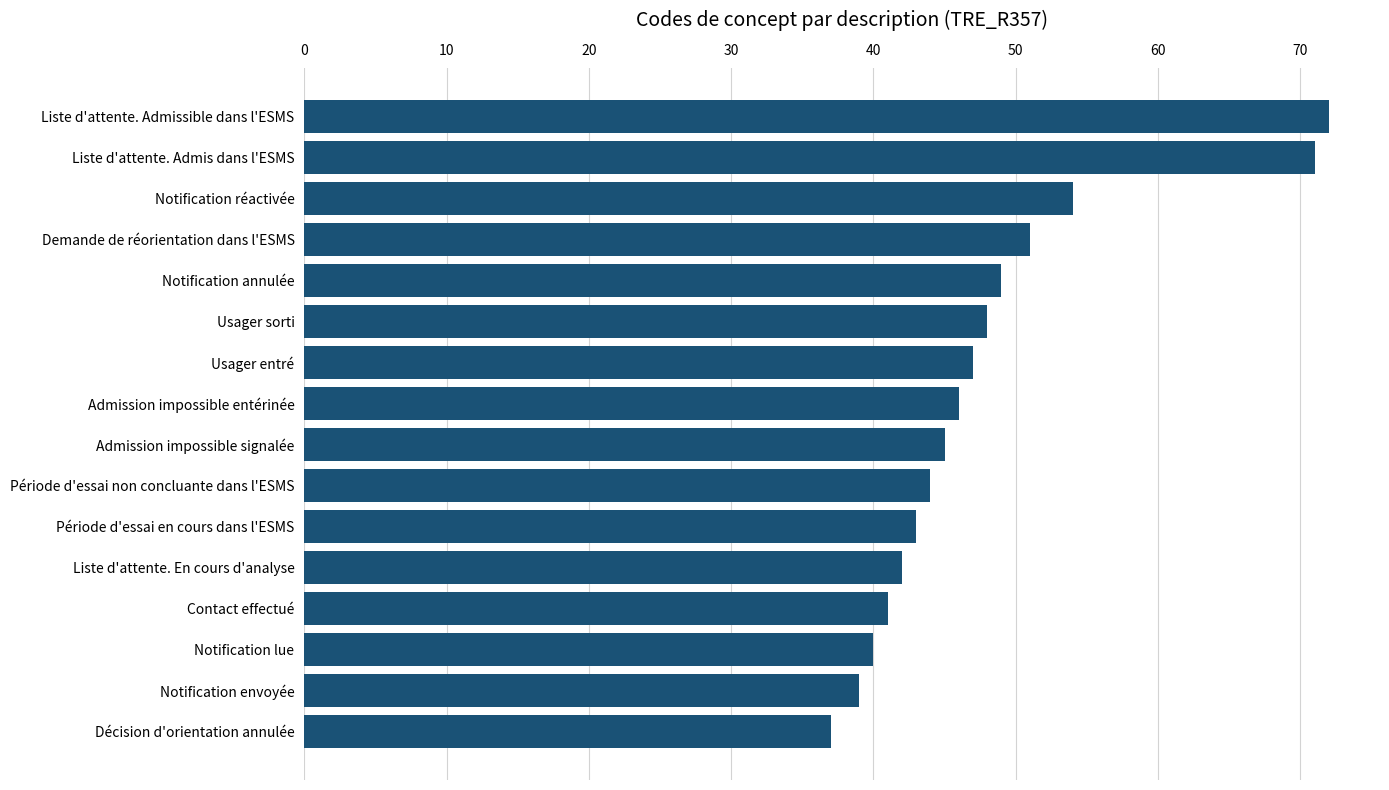

What is the maximum value shown in the chart?

72